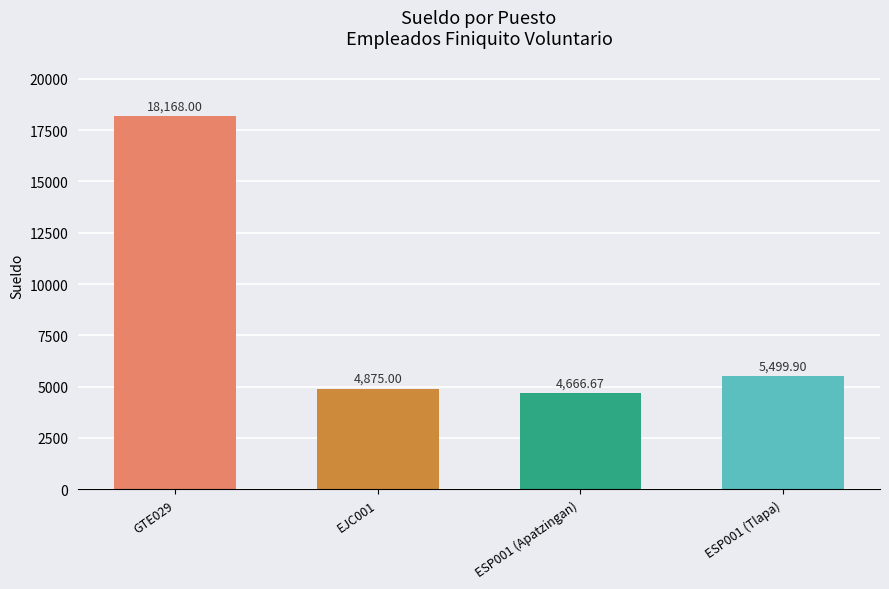

How many values exceed 5499?

2